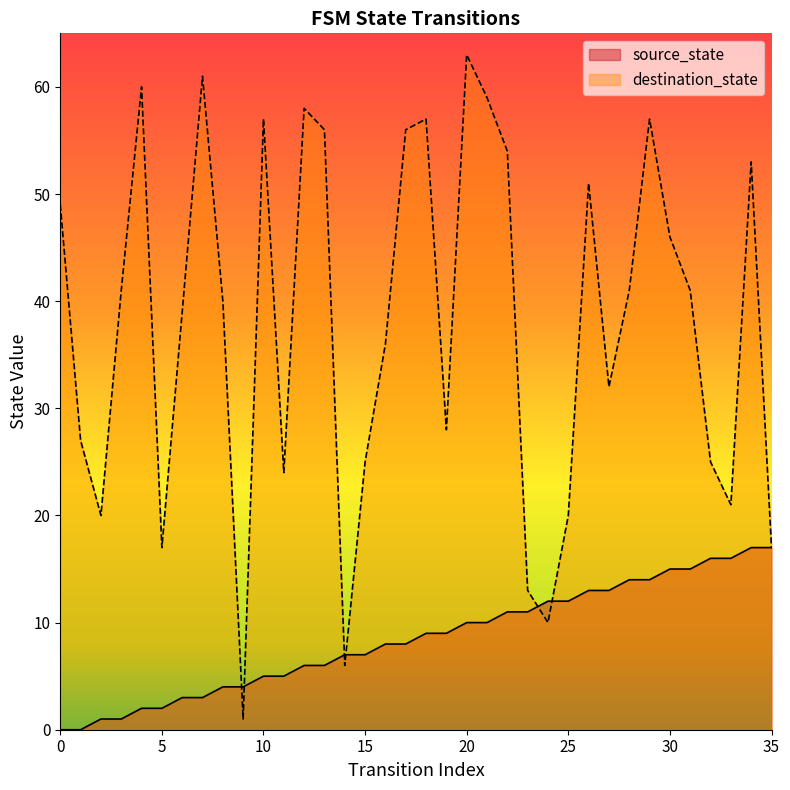

Rank the categories by destination_state value from lowest to highest.

9, 14, 24, 23, 5, 35, 2, 25, 33, 11, 15, 32, 1, 19, 27, 16, 6, 8, 3, 28, 31, 30, 0, 26, 34, 22, 13, 17, 10, 18, 29, 12, 21, 4, 7, 20